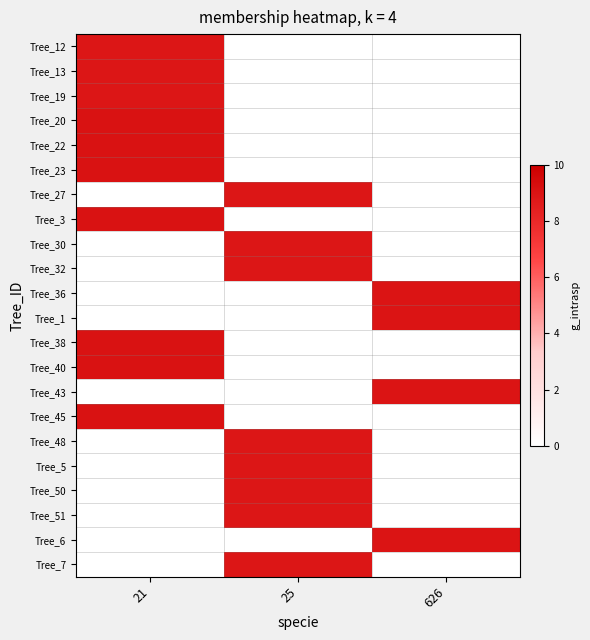

What is the greatest value displayed?

9.1